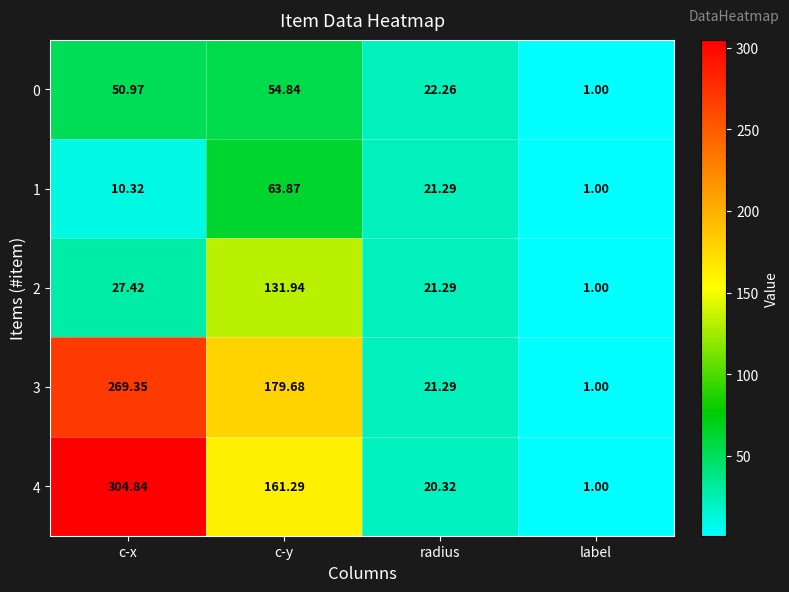

Which label corresponds to the smallest value in the chart?

label